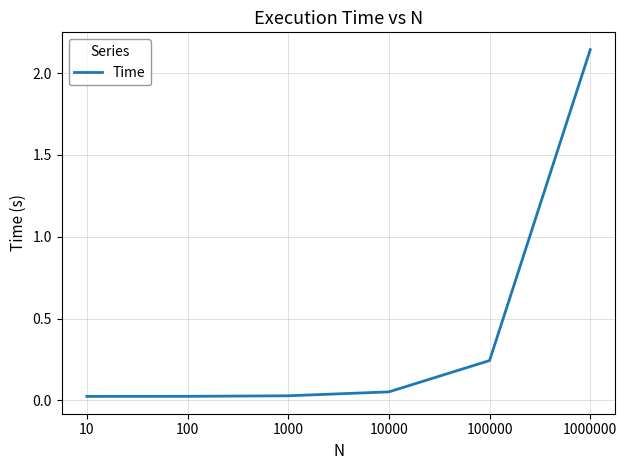

What is the sum of all values?

2.5